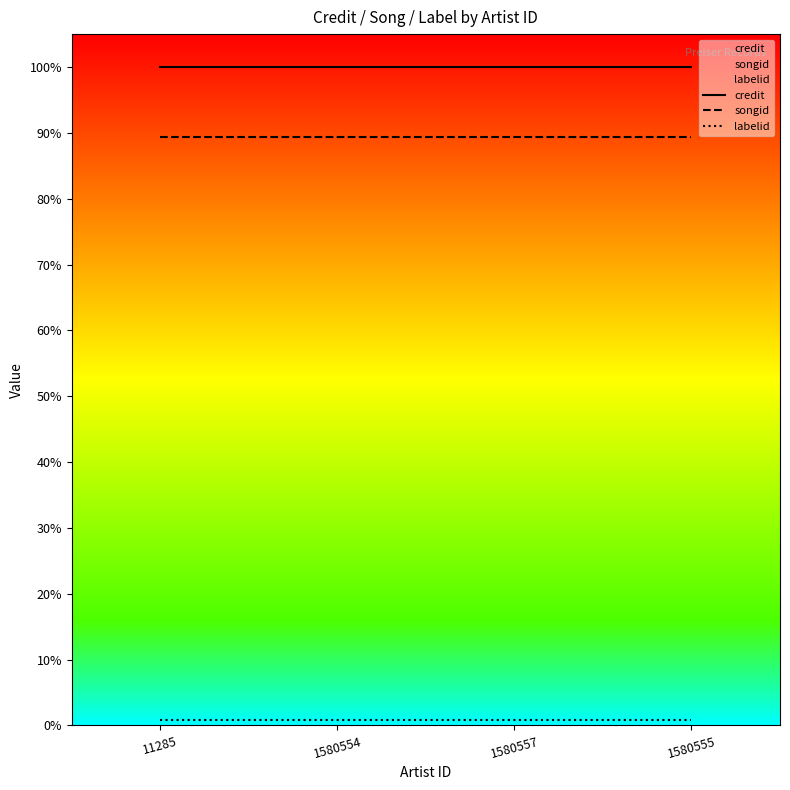

Reading right to left, transcribe all the data shown in this chart.

credit: 2104840	2104840	2104840	2104840
songid: 1881560	1881560	1881560	1881560
labelid: 19021	19021	19021	19021